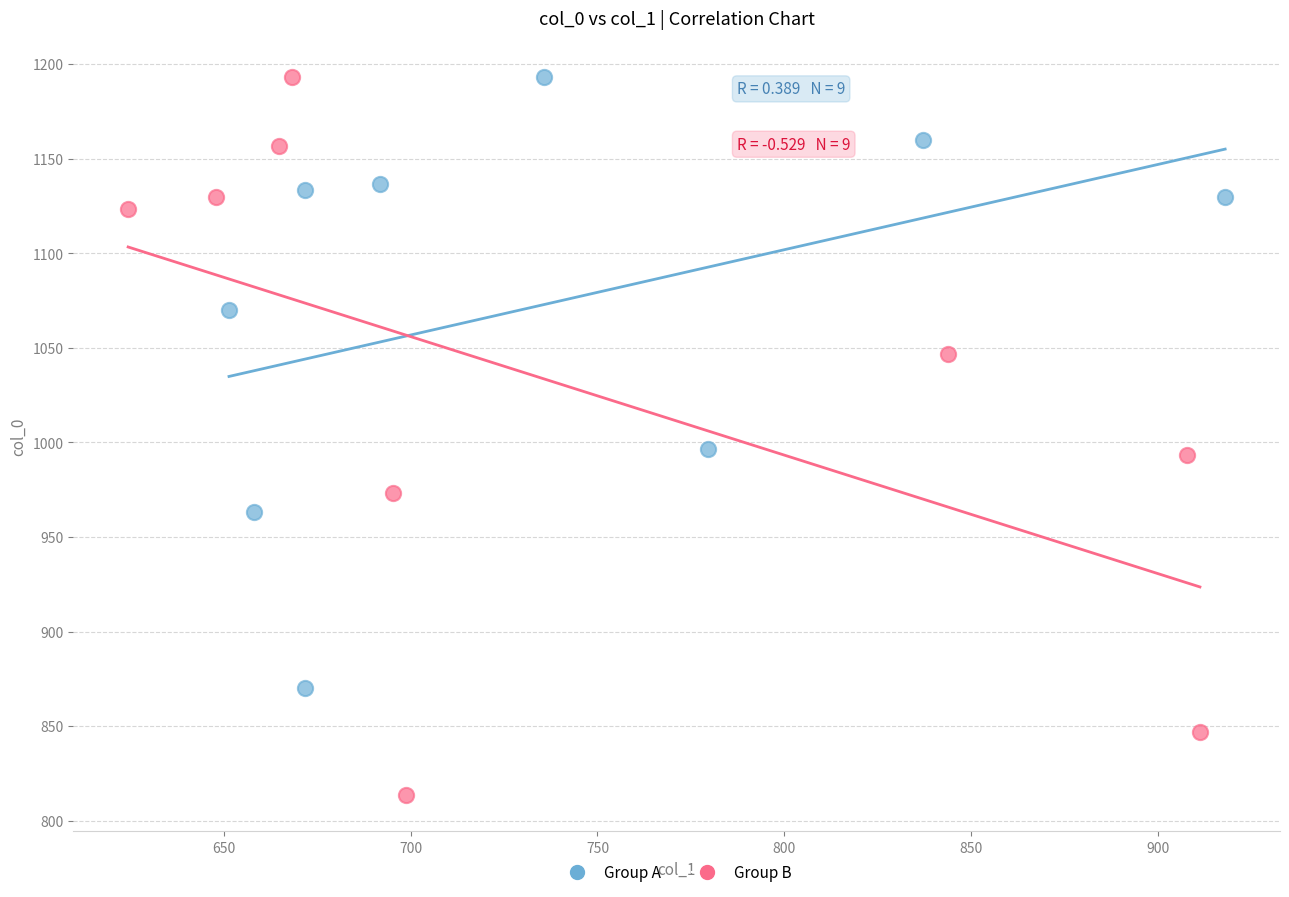

What are all the series names shown in the legend?

Group A, Group B